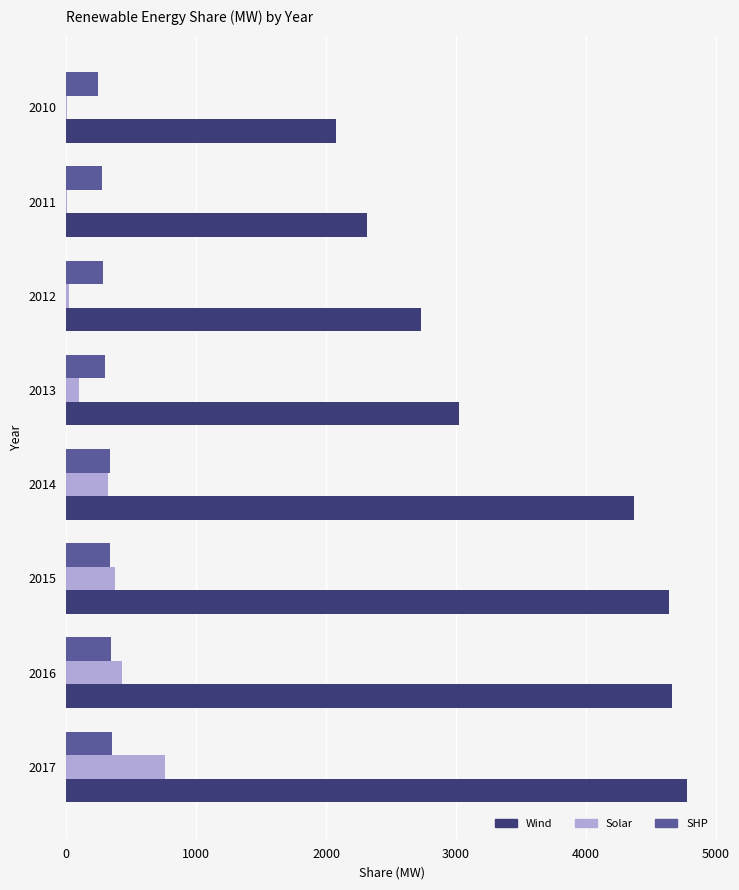

What is the greatest value displayed?

4777.6